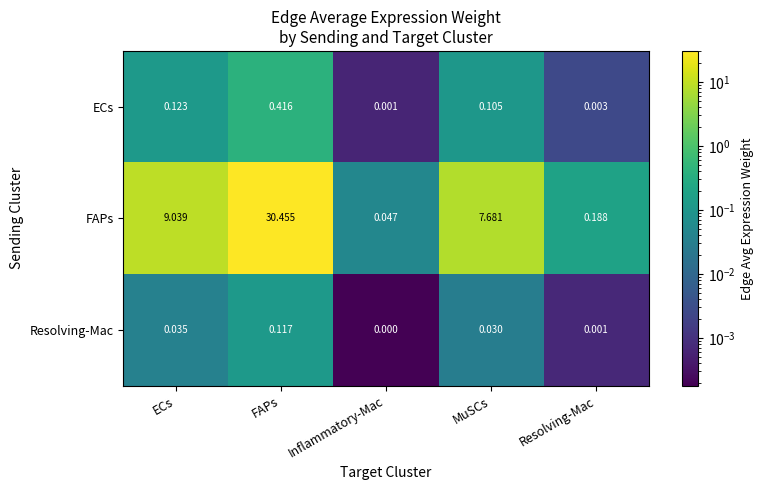

Rank the series by their maximum value, from lowest to highest.

Resolving-Mac, ECs, FAPs